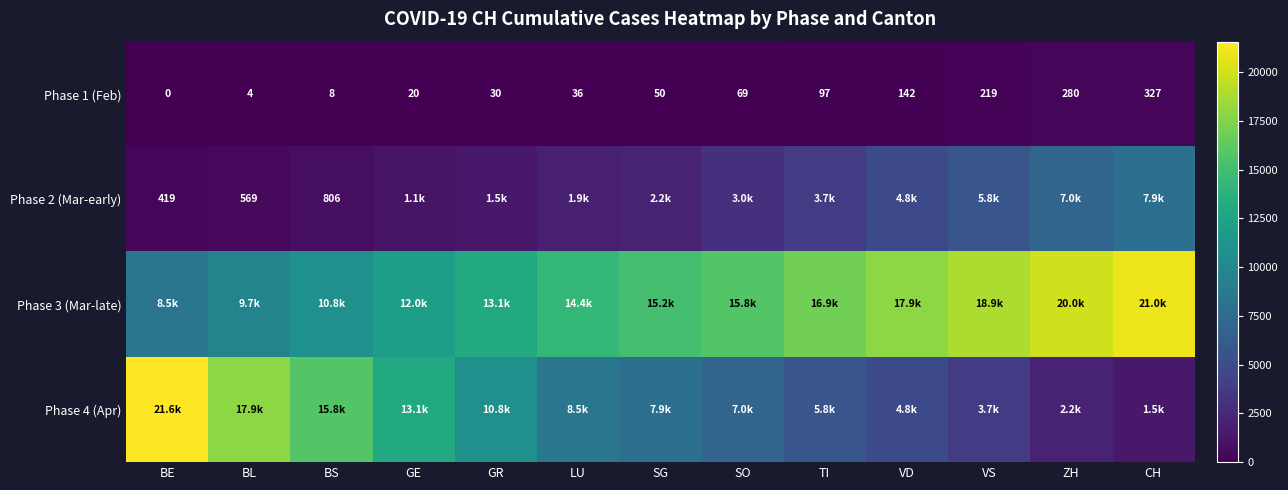

The value of Phase 1 (Feb) at BS is 12. True or false?

False